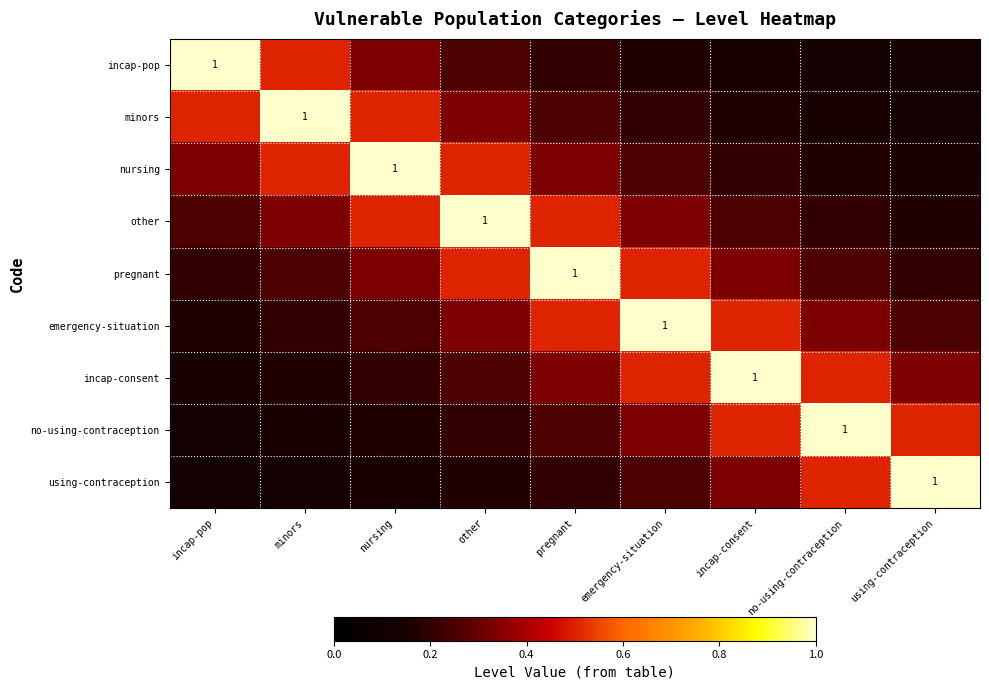

What is the spread (max minus min) of values at nursing?

0.9